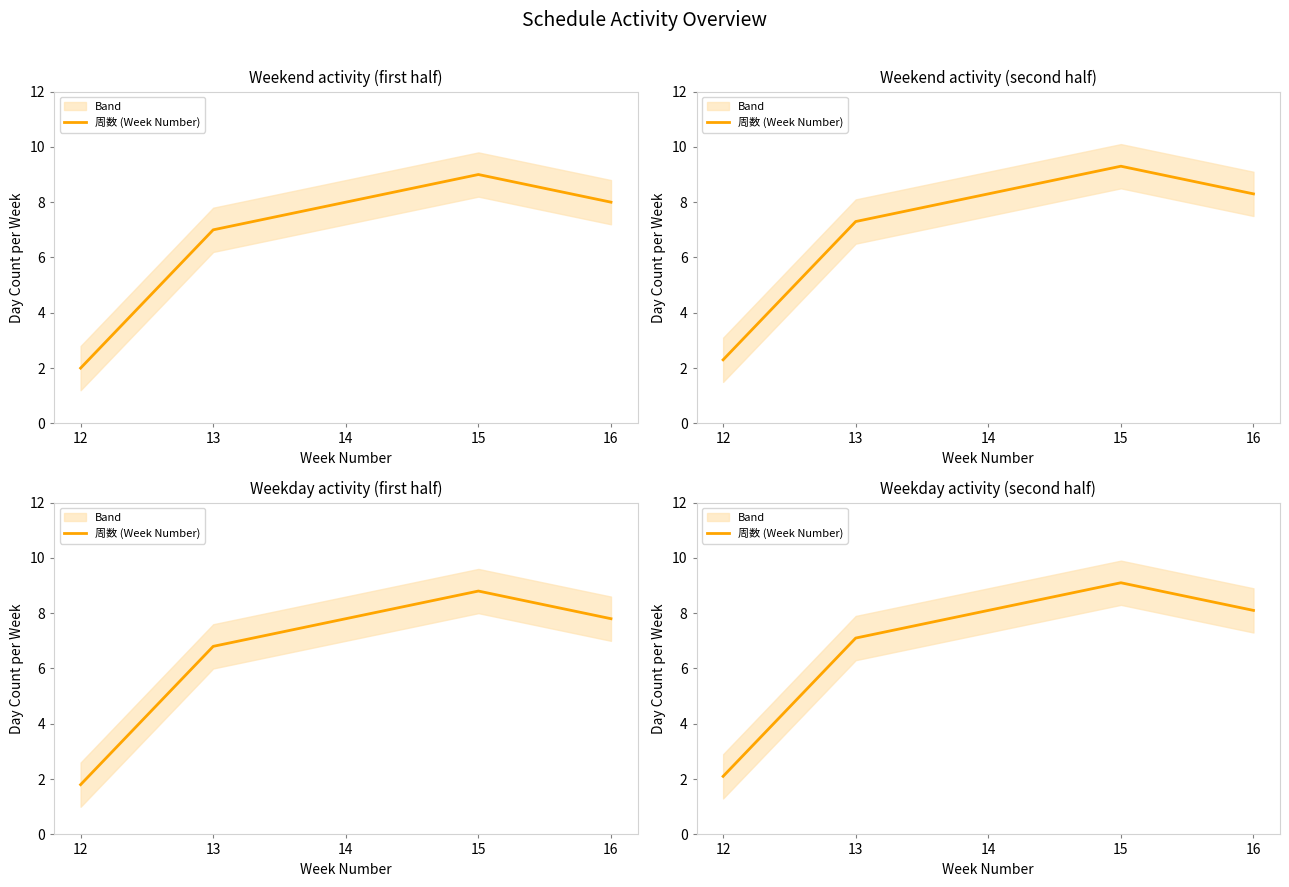

Approximately how many times larger is the value at 12 compared to 16?

0.3